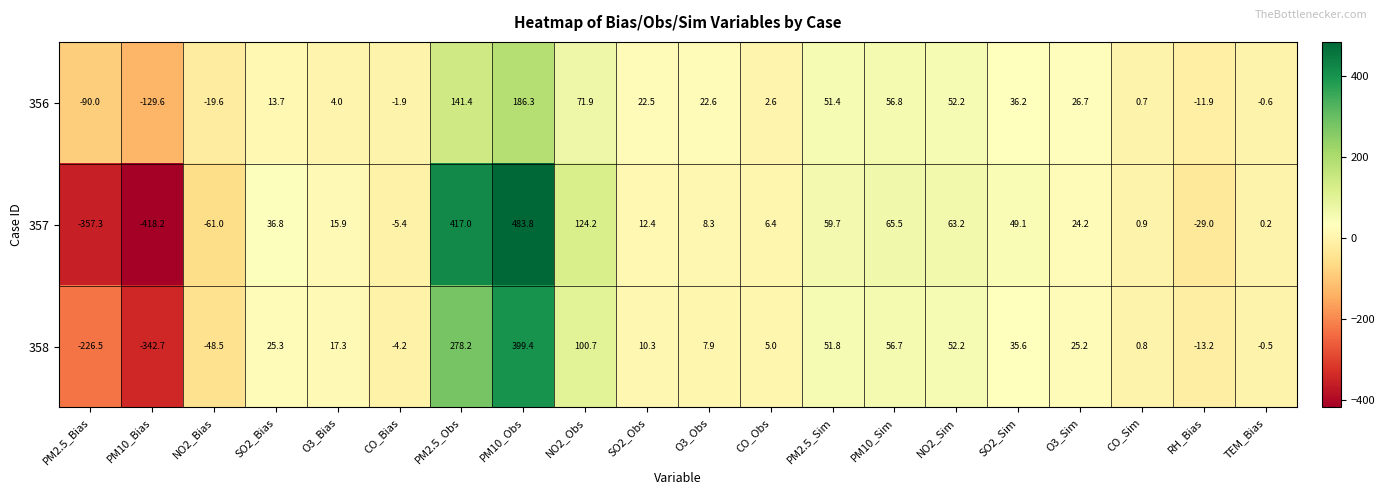

Is it true that 356 equals 141.4 at PM2.5_Obs?

True